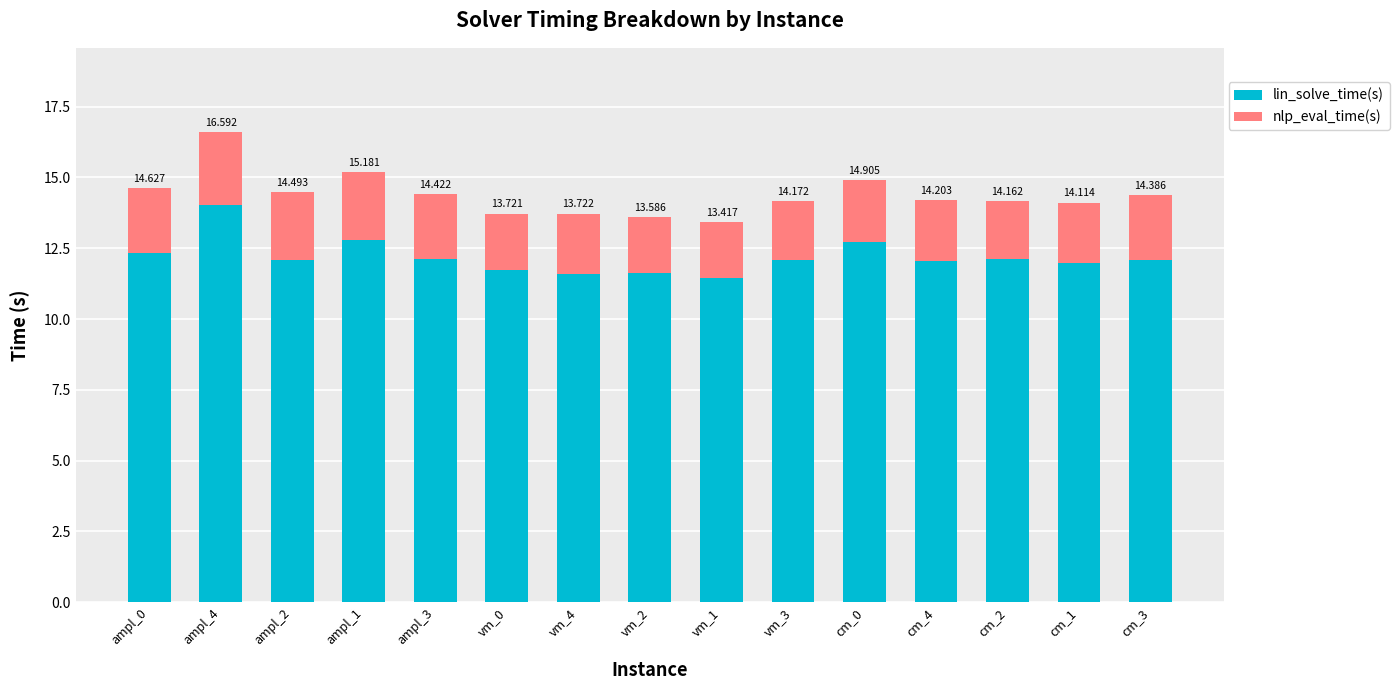

What is the sum of the nlp_eval_time(s) values at cm_4 and ampl_3?

4.5